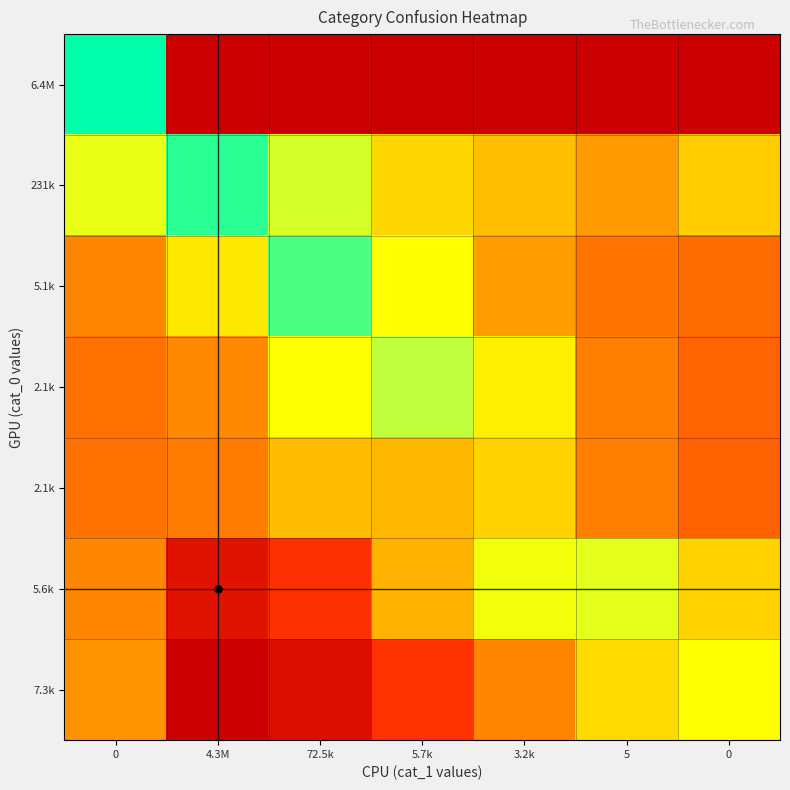

What is the spread (max minus min) of values at 0?

8.0